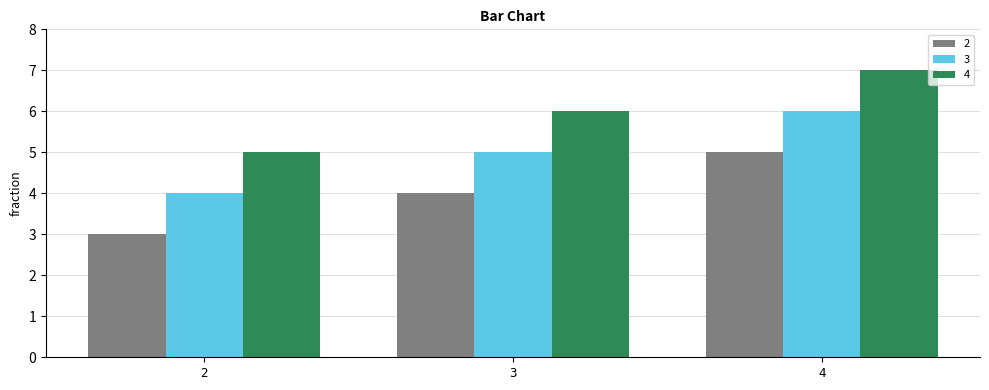

Reading right to left, what are all the values shown in this chart?

2: 5	4	3
3: 6	5	4
4: 7	6	5